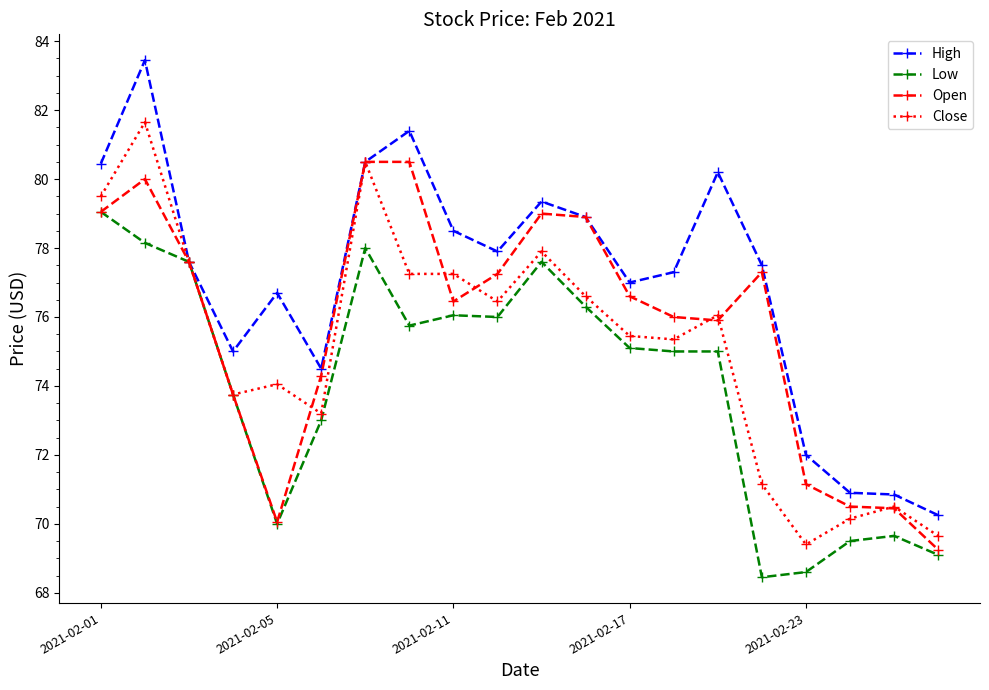

What is the highest value of the Open series?

80.5